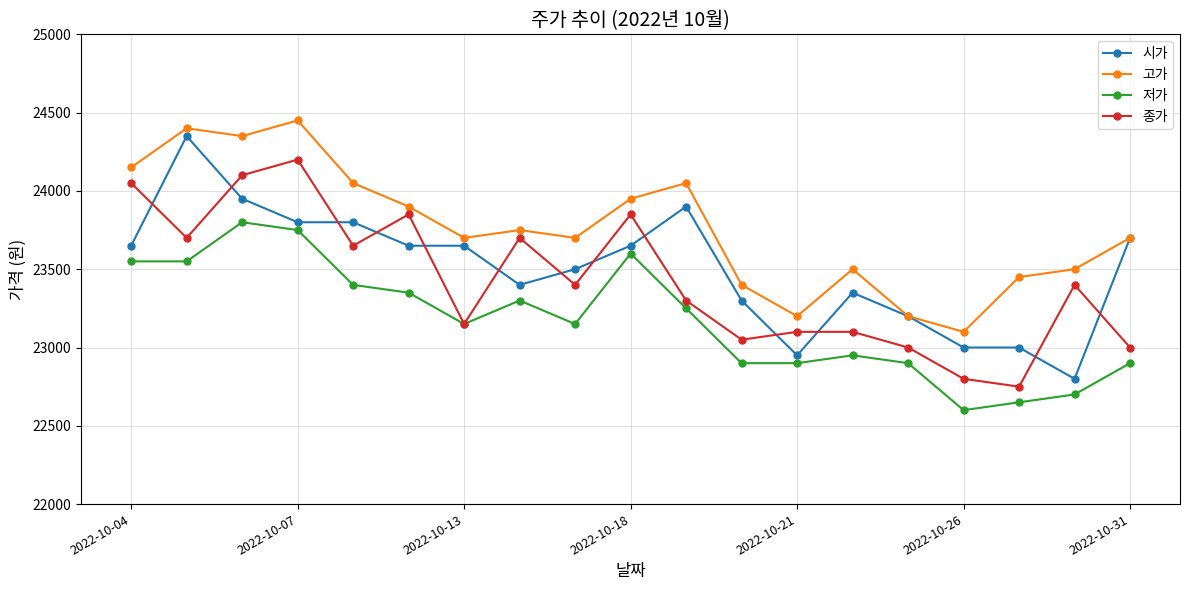

How many times do 종가 and 시가 cross each other?

13